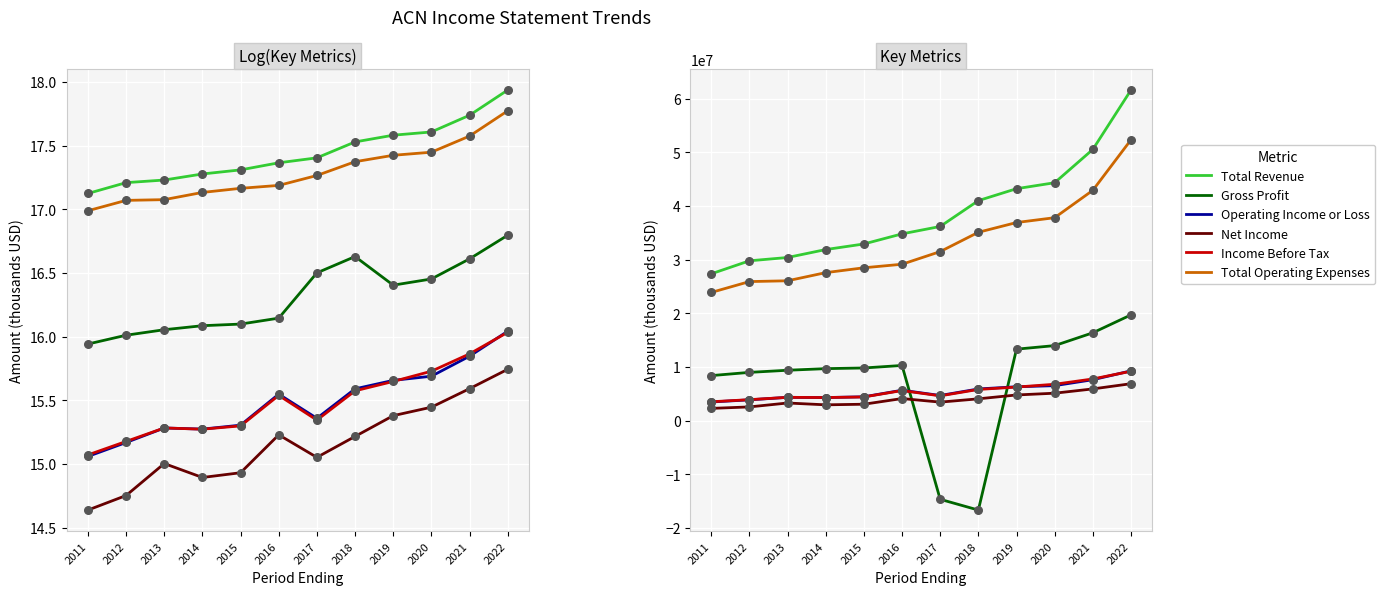

What are all the series names shown in the legend?

Total Revenue, Gross Profit, Operating Income or Loss, Net Income, Income Before Tax, Total Operating Expenses